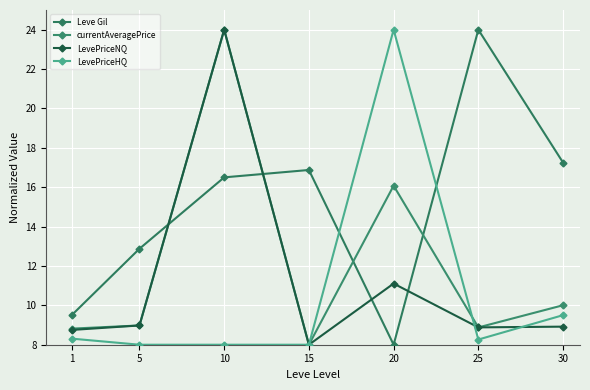

Where is the first local maximum for Leve Gil?

15